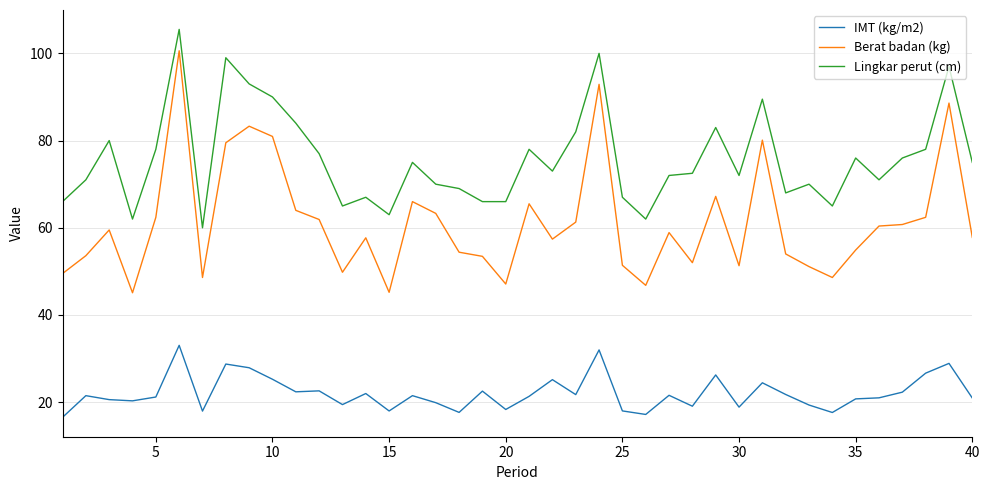

What is the sum of all Lingkar perut (cm) values?

3033.5